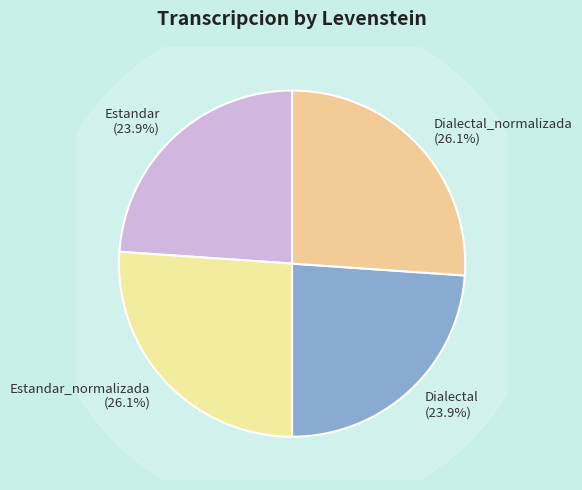

What is the total percentage of Dialectal and Estandar_normalizada?

50.0%